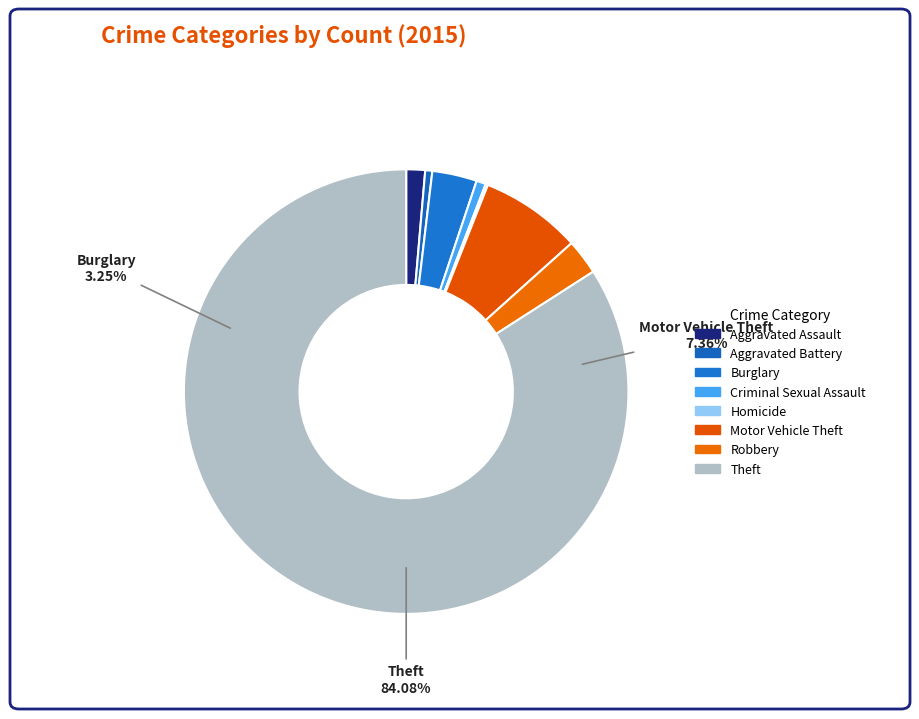

To the nearest percent, what is the difference between the Aggravated Assault and Criminal Sexual Assault slice percentages?

1%